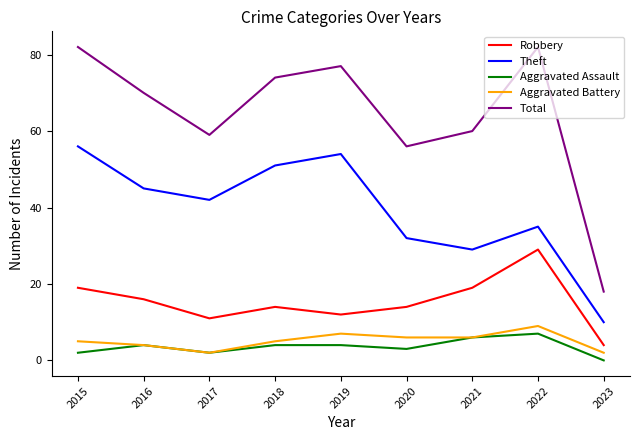

At 2022, list the series in order from smallest to largest.

Aggravated Assault, Aggravated Battery, Robbery, Theft, Total